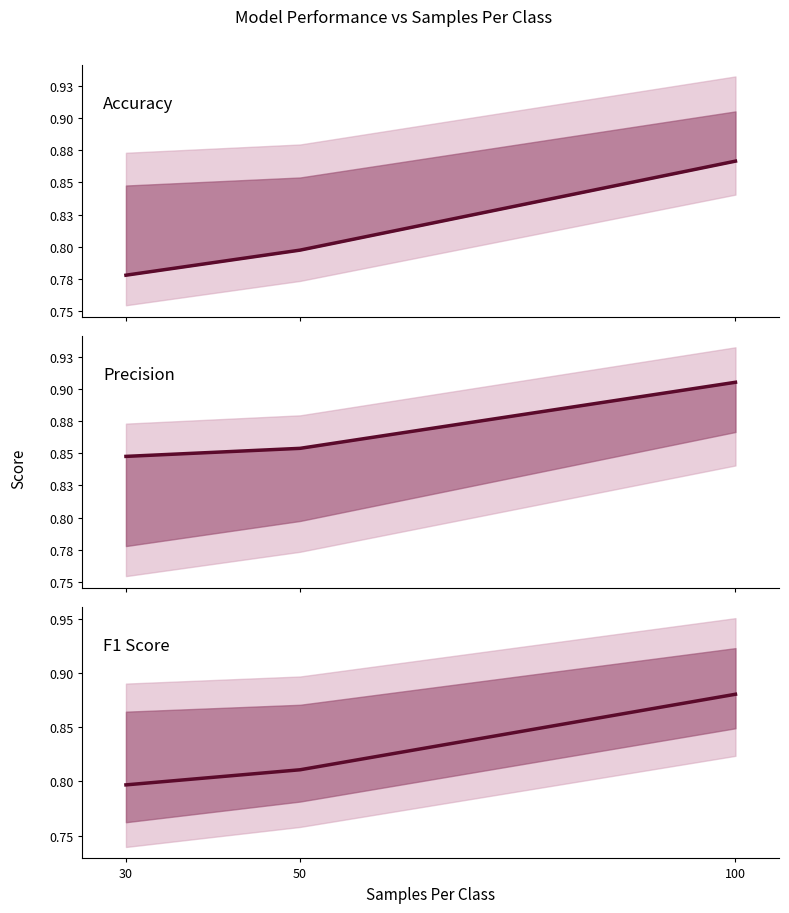

Is the value of F1 Score at 30 greater than the value of Accuracy at 30?

Yes